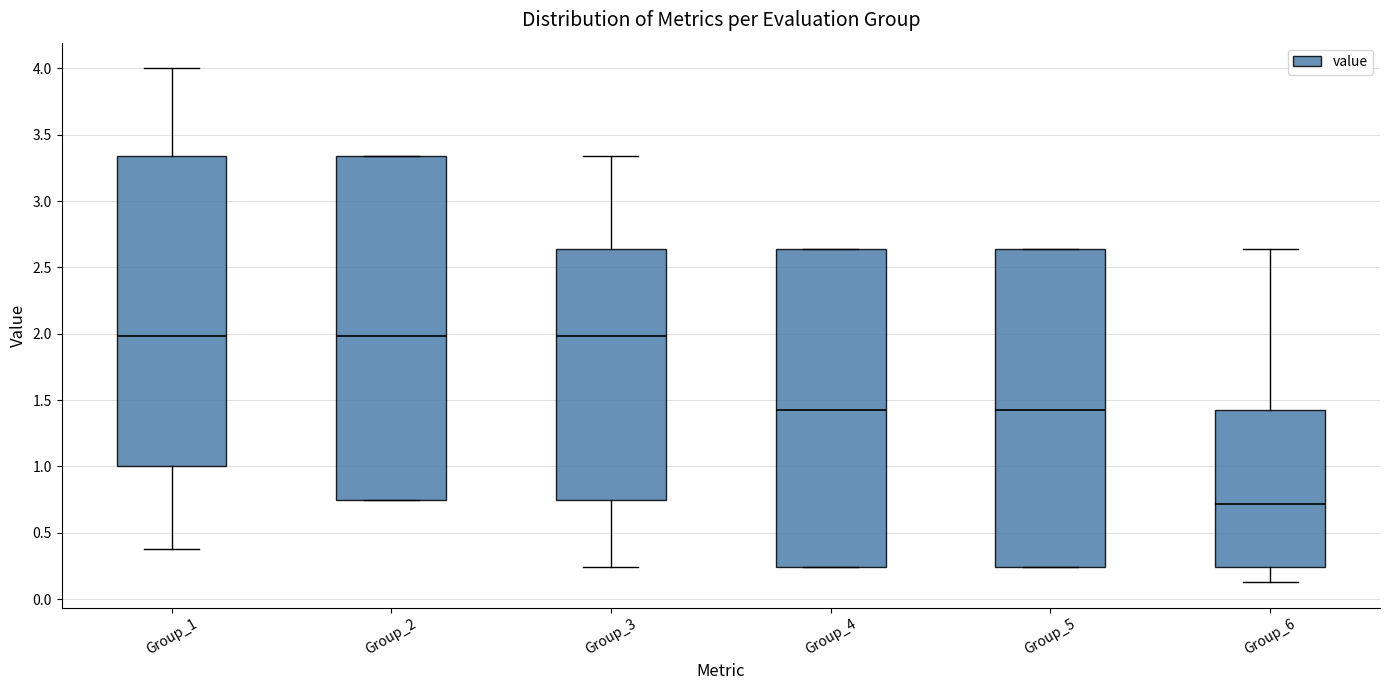

Reading left to right, transcribe this box plot: for each box, give where its median line is, the range the box spans, and where its two whiskers end, as read against the y-axis. The values are not printed on the chart, so give them approximately, as read against the axis.

Group_1: median 2.00, box 1.00 to 3.35, whiskers 0.40 to 4.00
Group_2: median 2.00, box 0.75 to 3.35, whiskers 0.75 to 3.35
Group_3: median 2.00, box 0.75 to 2.65, whiskers 0.25 to 3.35
Group_4: median 1.40, box 0.25 to 2.65, whiskers 0.25 to 2.65
Group_5: median 1.40, box 0.25 to 2.65, whiskers 0.25 to 2.65
Group_6: median 0.70, box 0.25 to 1.40, whiskers 0.15 to 2.65